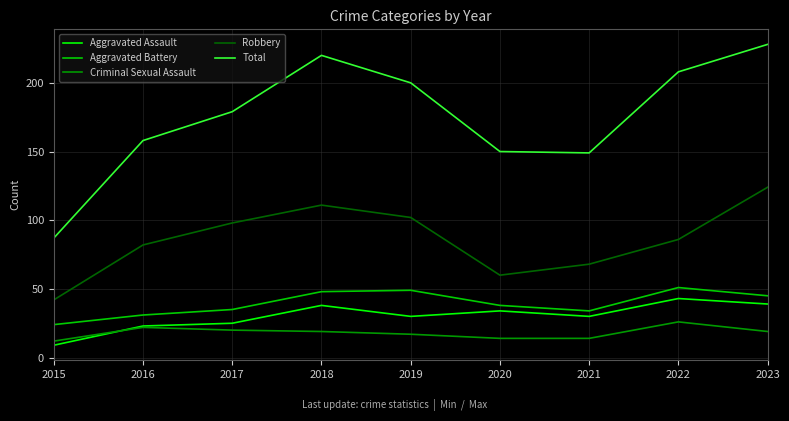

True or false: Robbery and Total cross at least once.

False